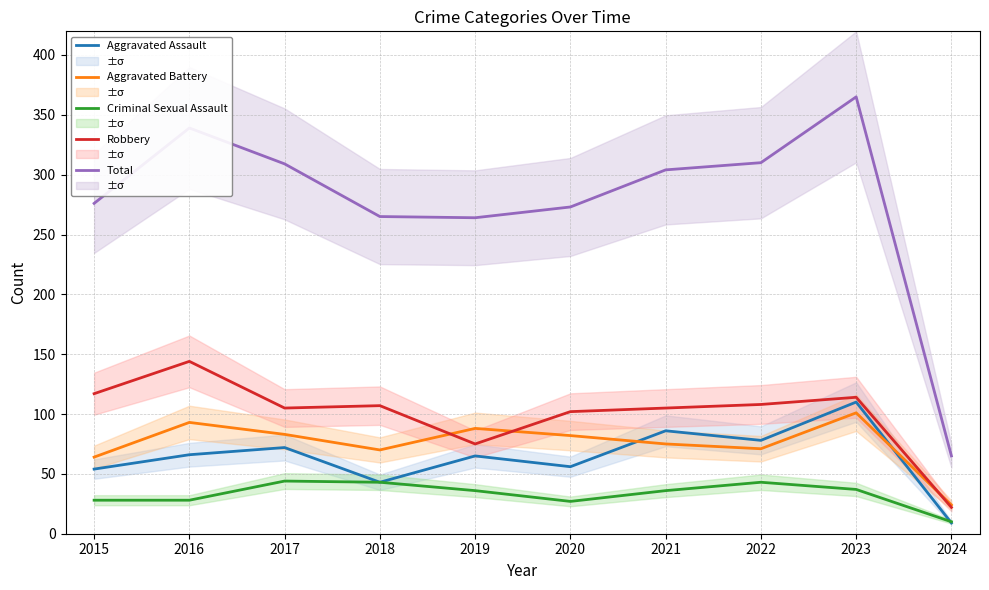

The Aggravated Battery series shows 71 at 2022. True or false?

True